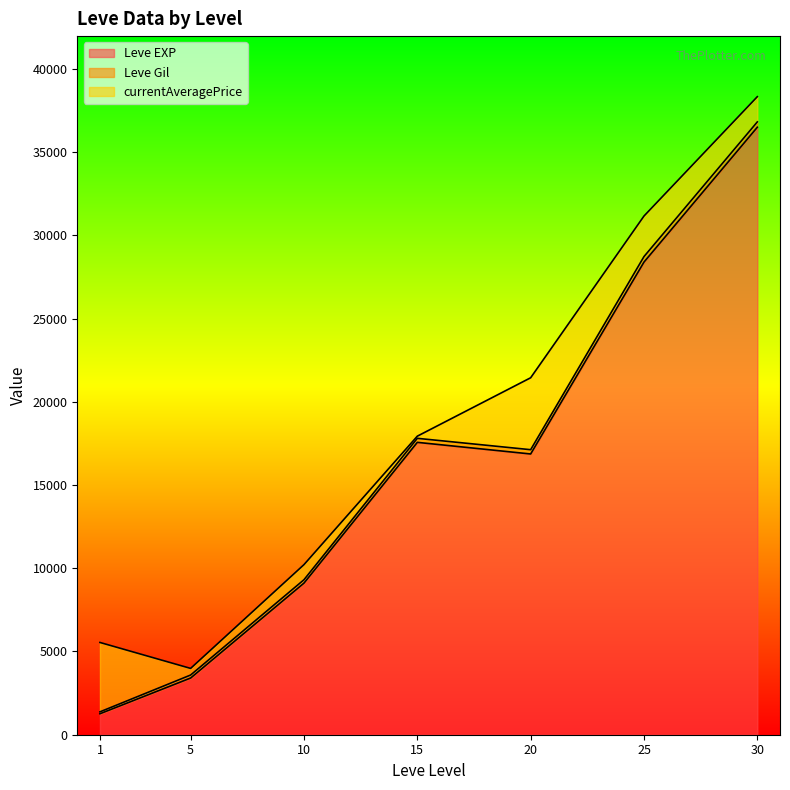

Which series changed the most between 1 and 20?

Leve EXP